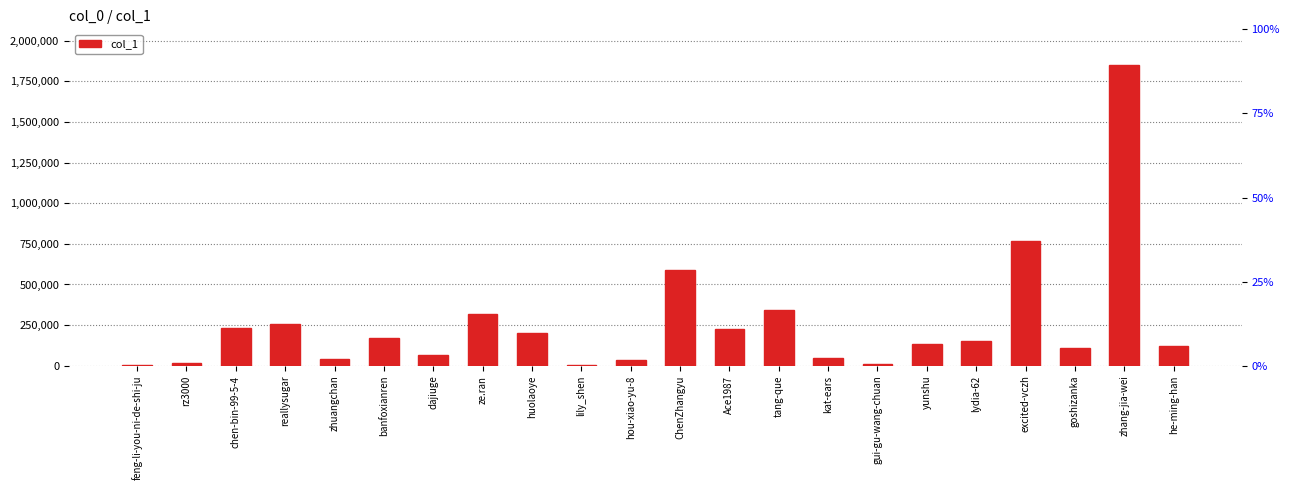

How many data points are less than 150969?

11